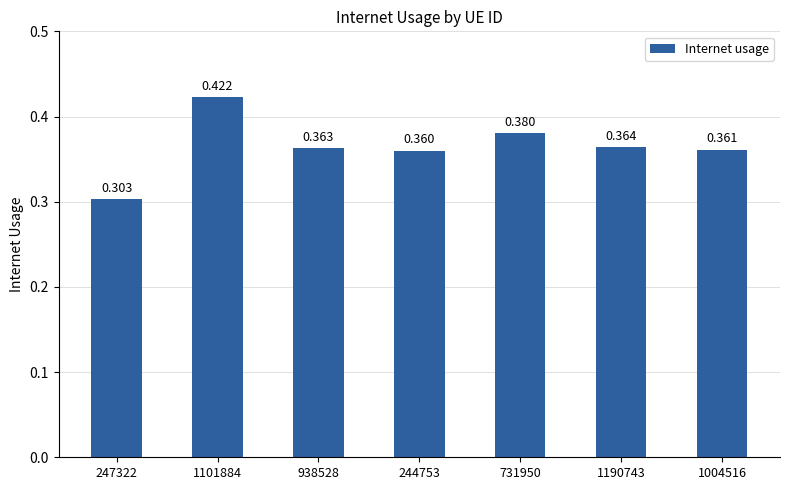

What is the sum of the values at 1004516 and 247322?

0.7